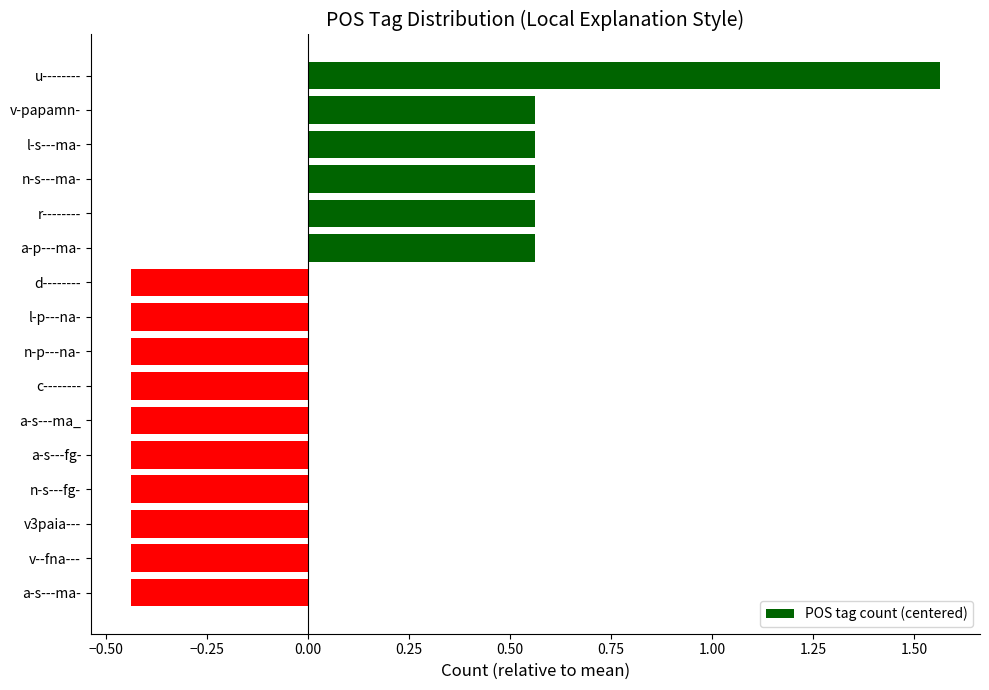

What is the label of the 3rd bar from the bottom?

v3paia---